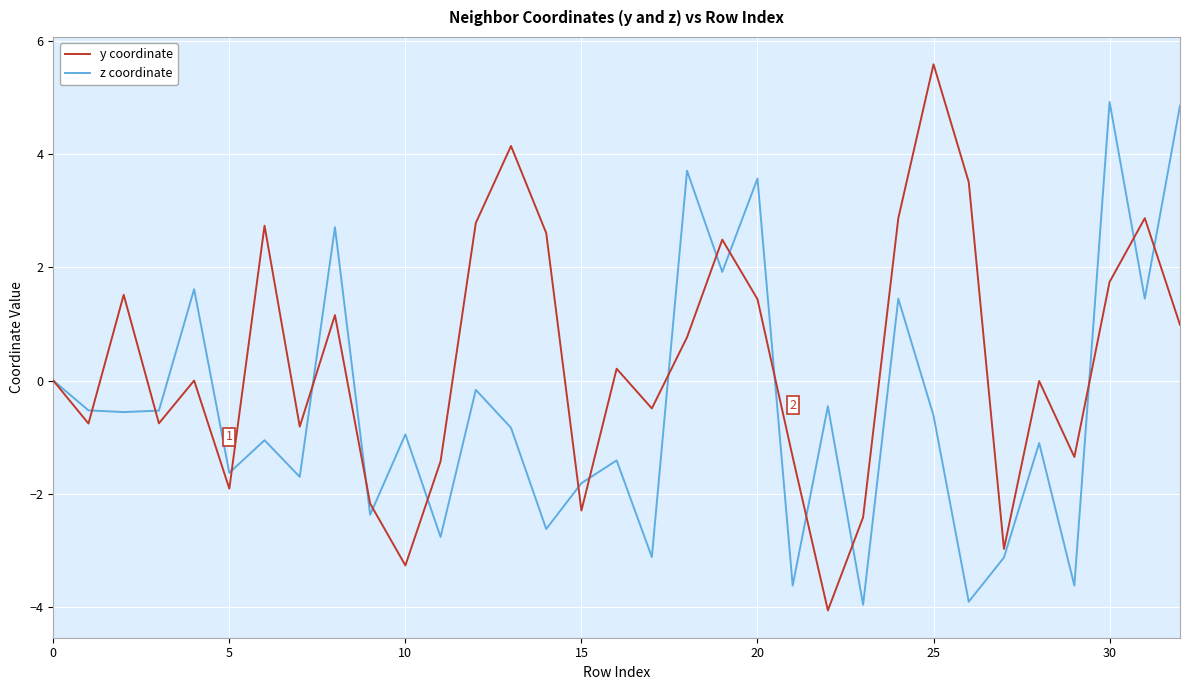

What is the maximum value for y coordinate?

5.6